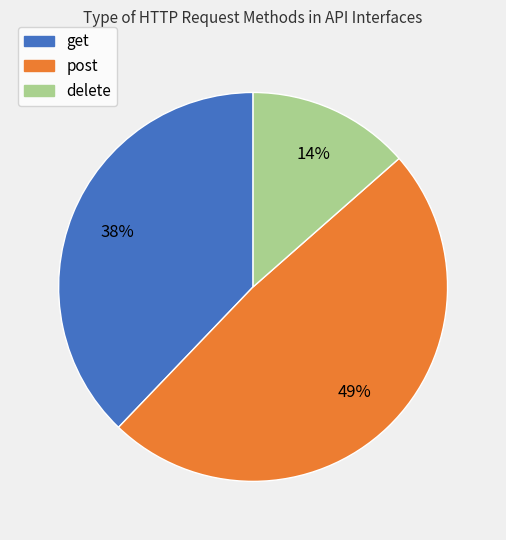

What percentage is the delete slice, to the nearest percent?

14%